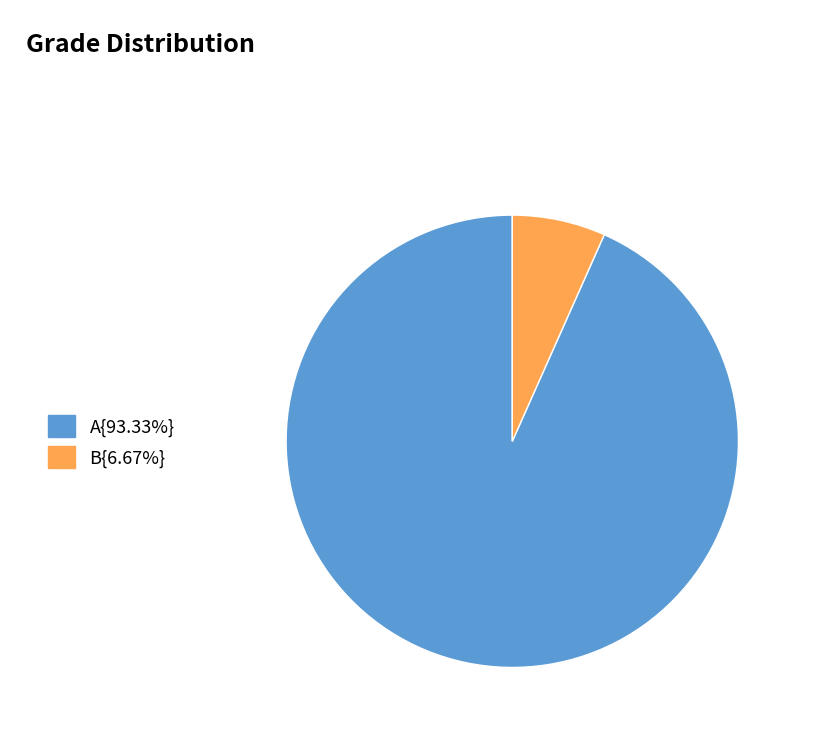

Is there any slice that represents more than half of the pie?

Yes